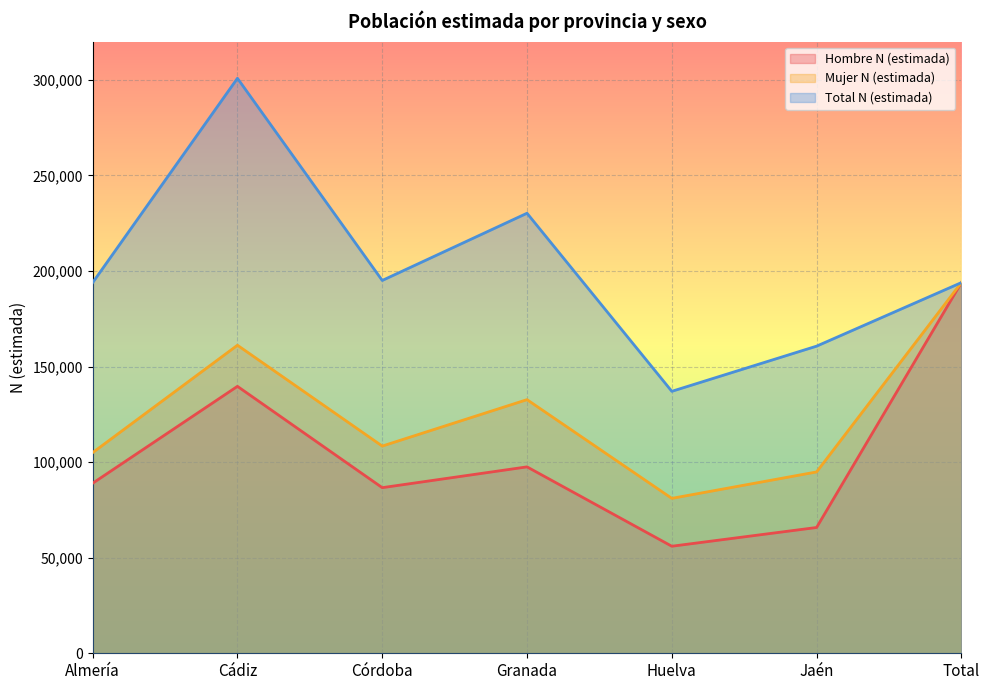

At how many categories does at least one series exceed 201505?

2